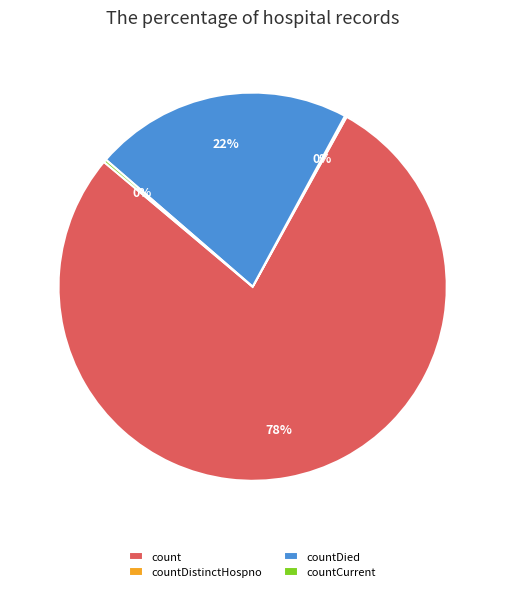

To the nearest percent, what percentage of the pie is countDied?

22%